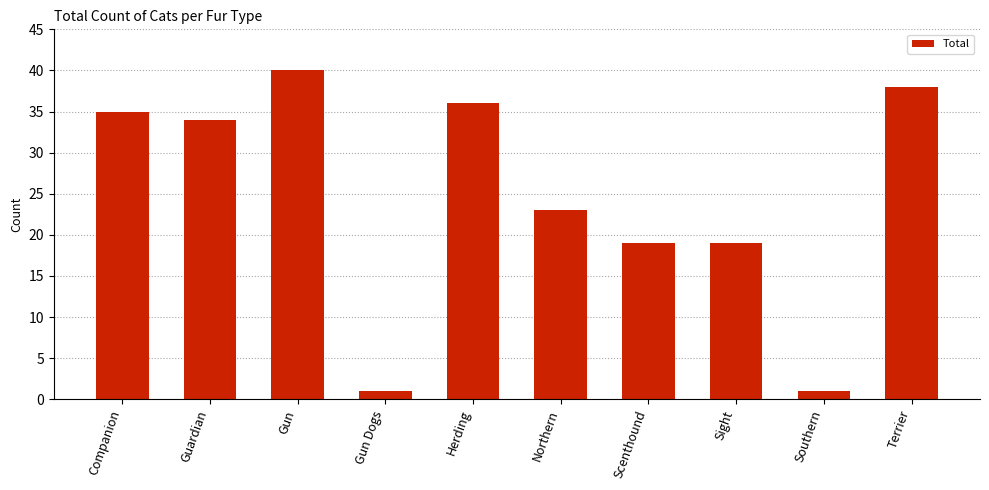

What is the difference between the values at Southern and Terrier?

37